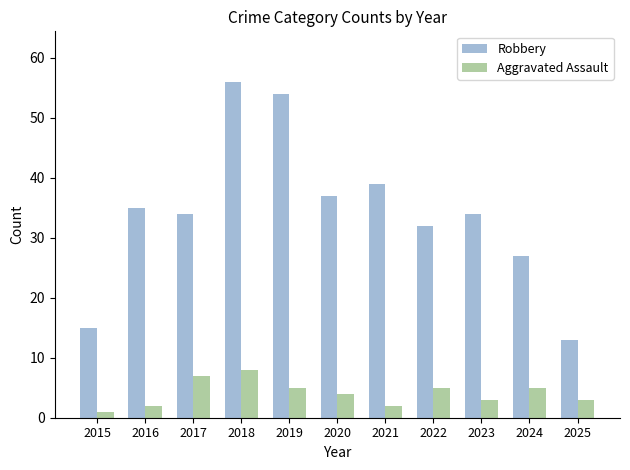

Is the value of Robbery at 2023 greater than the value of Aggravated Assault at 2015?

Yes